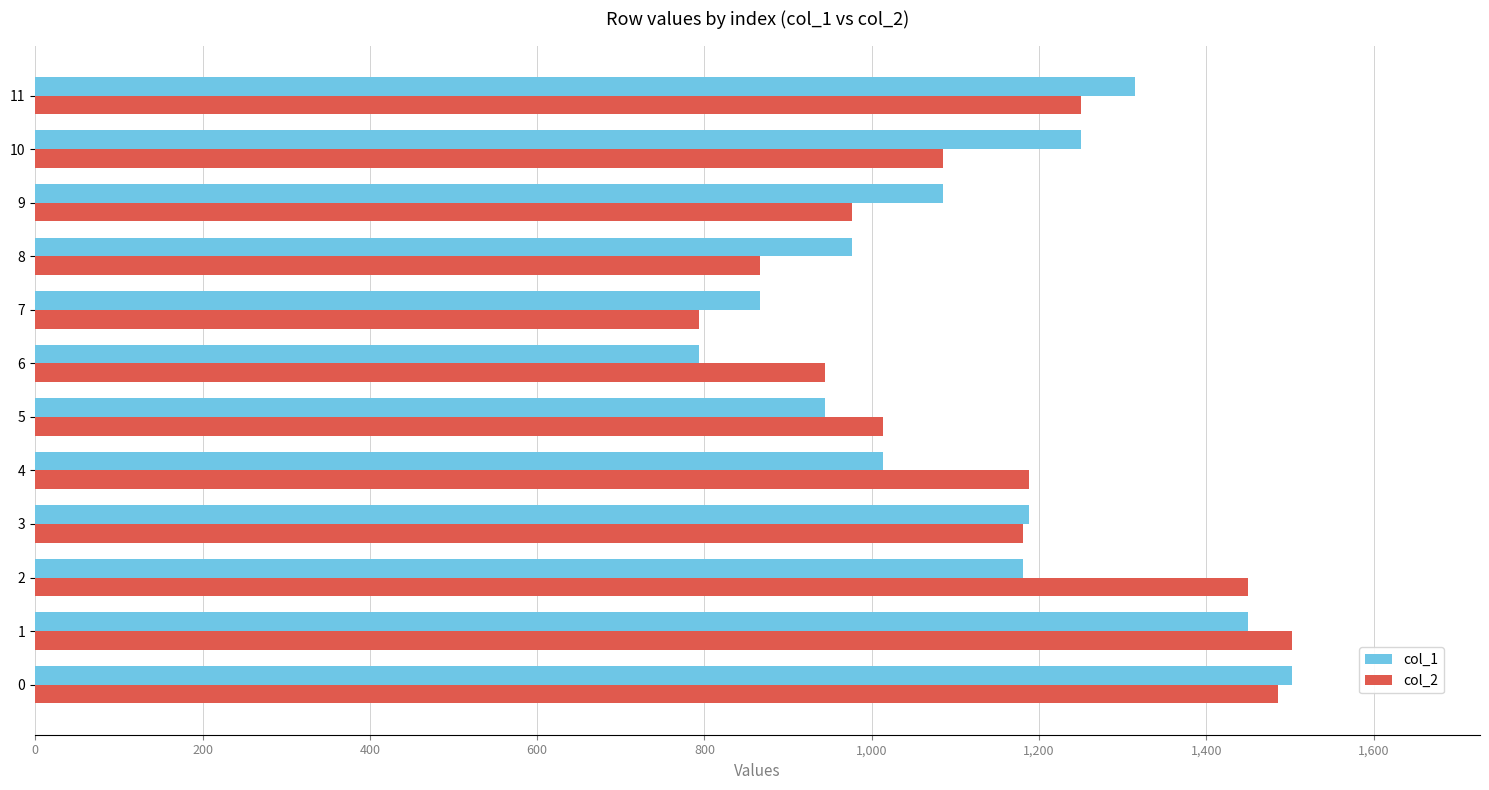

How many data points does each series have?

12